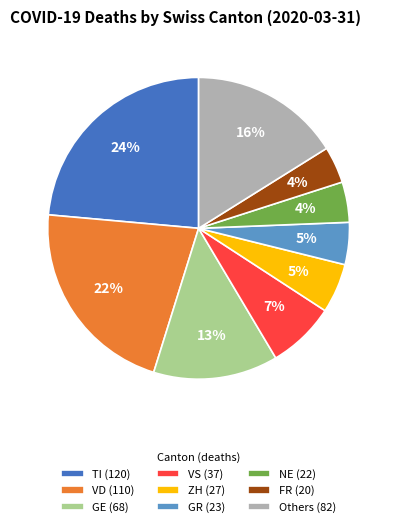

How many segments does this pie chart have?

9